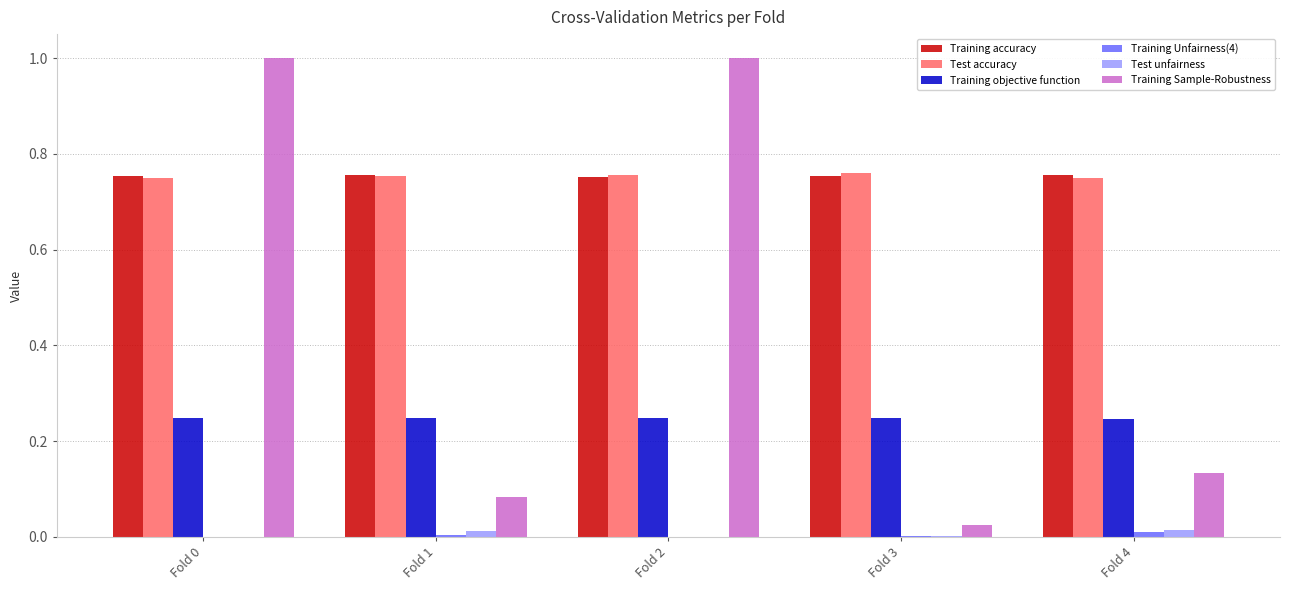

What is the maximum value for Training Sample-Robustness?

1.0